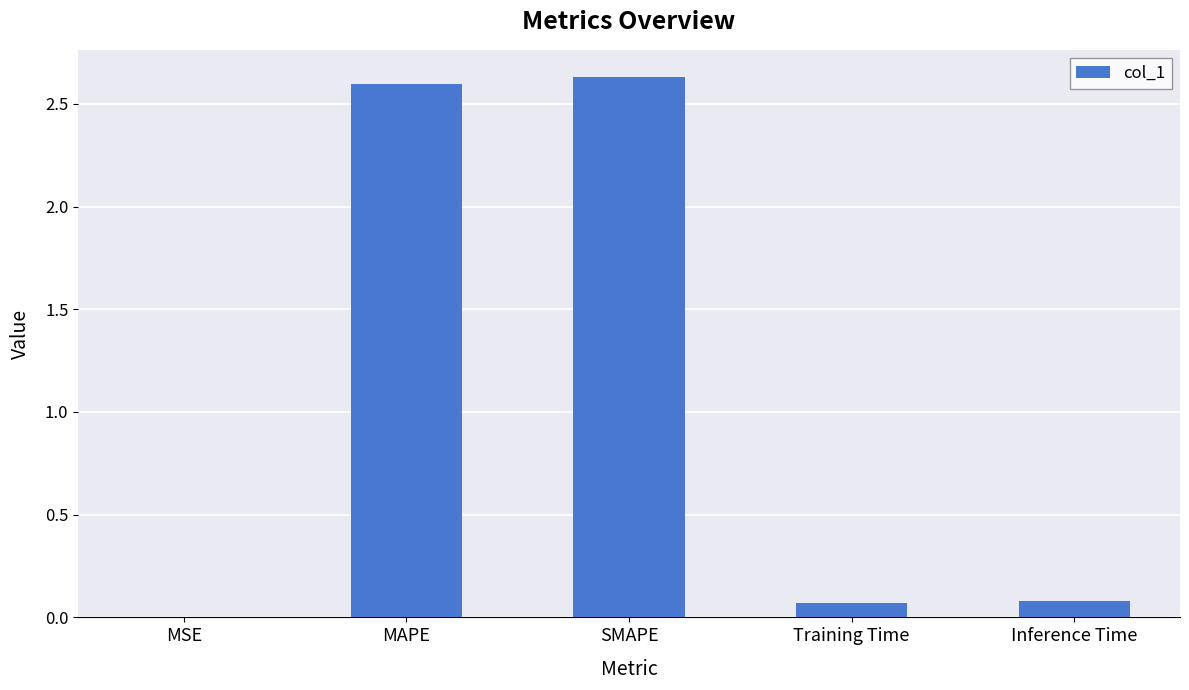

What is the approximate value at Inference Time?

0.1